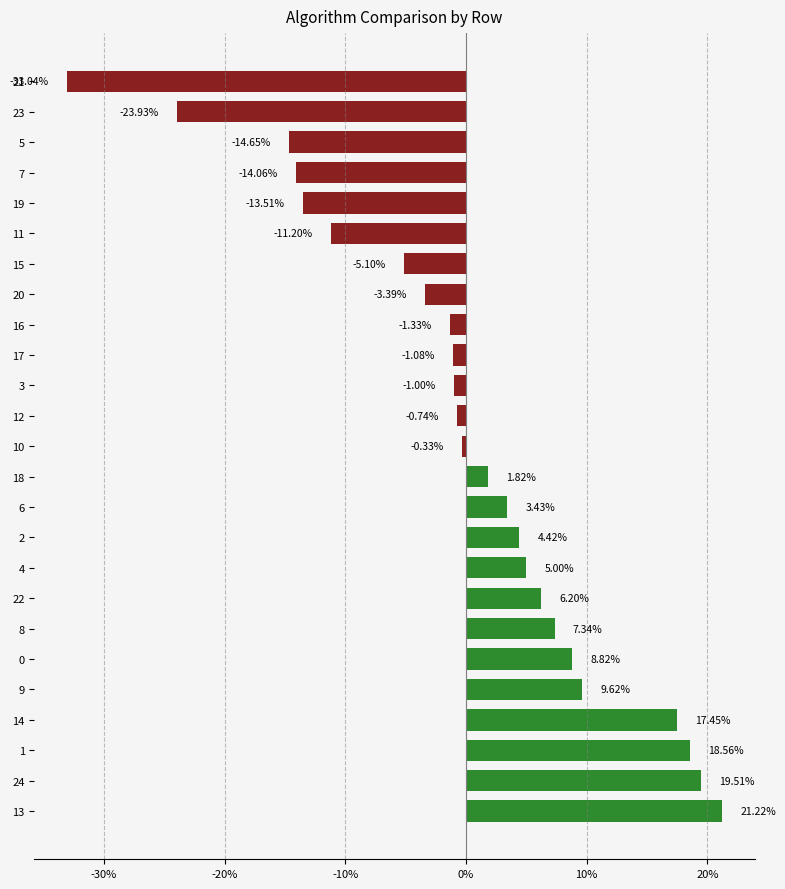

Between 17 and 13, which is larger?

13